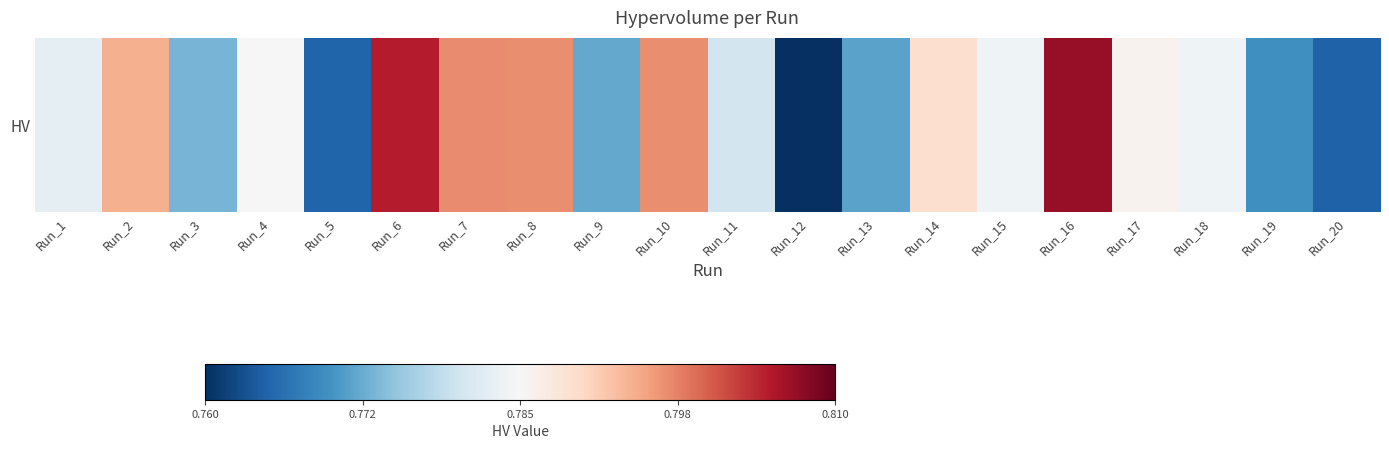

Rank the categories by value from highest to lowest.

Run_16, Run_6, Run_7, Run_8, Run_10, Run_2, Run_14, Run_17, Run_4, Run_18, Run_15, Run_1, Run_11, Run_3, Run_9, Run_13, Run_19, Run_5, Run_20, Run_12